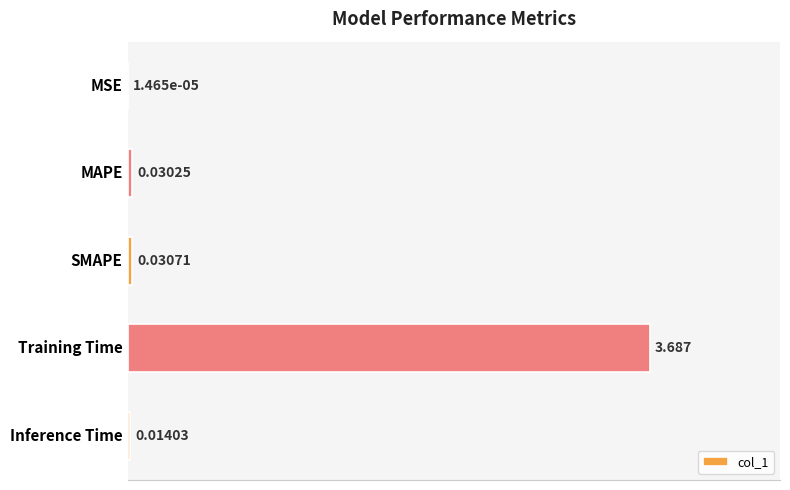

Which category has the highest value across all series?

Training Time